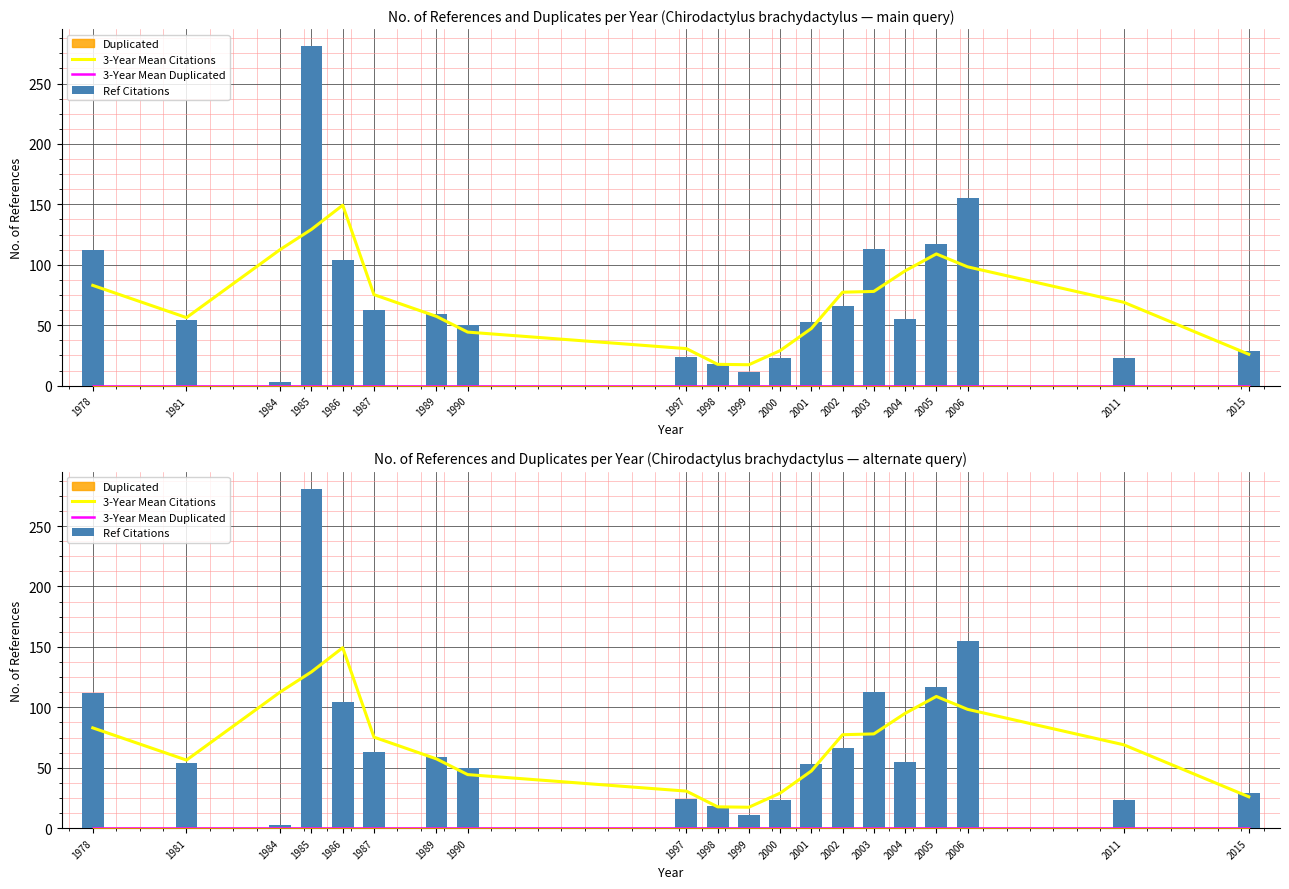

Reading right to left, list all the values displayed in this chart.

3-Year Mean Citations: 26.0	69.0	98.3	109.0	95.0	78.0	77.3	47.3	29.0	17.3	17.7	30.7	44.3	57.3	75.3	149.3	129.3	112.7	56.3	83.0
3-Year Mean Duplicated: 0.0	0.0	0.0	0.0	0.0	0.0	0.0	0.0	0.0	0.0	0.0	0.0	0.0	0.0	0.0	0.0	0.0	0.0	0.0	0.0
Ref Citations: 29.0	23.0	155.0	117.0	55.0	113.0	66.0	53.0	23.0	11.0	18.0	24.0	50.0	59.0	63.0	104.0	281.0	3.0	54.0	112.0